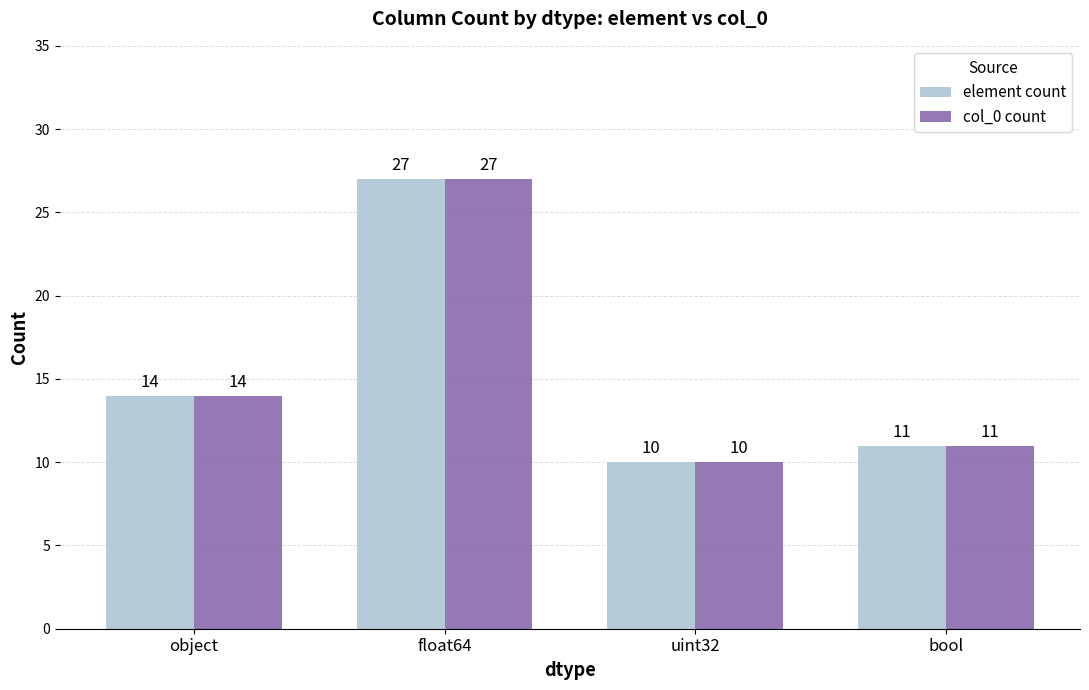

Where is element count nearest to the value 18?

object